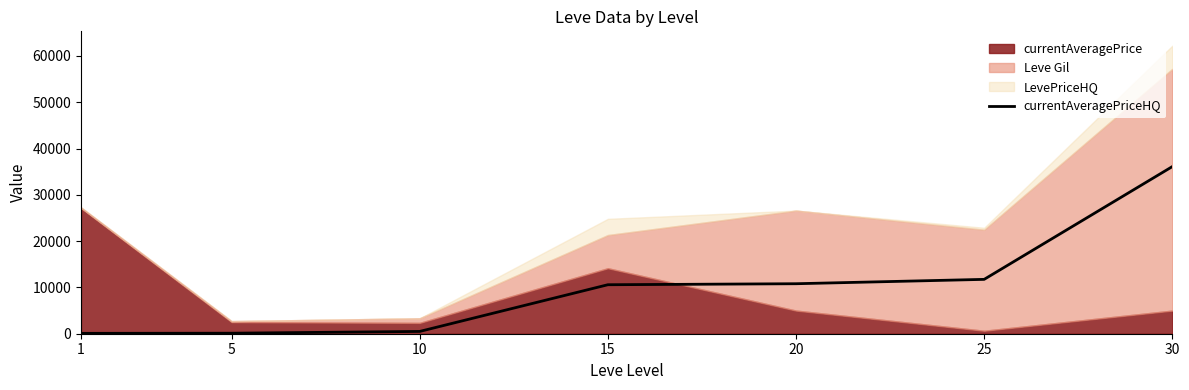

What is the maximum value for currentAveragePriceHQ?

36104